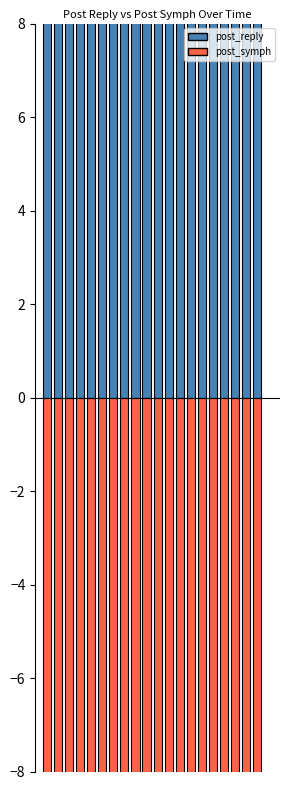

What is the sum of the post_reply values at 14 and 13?

20